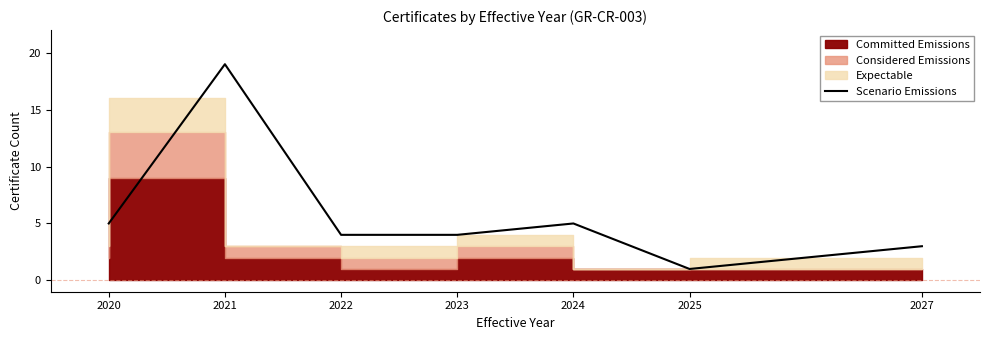

Does the chart display data point markers on the line(s)?

No